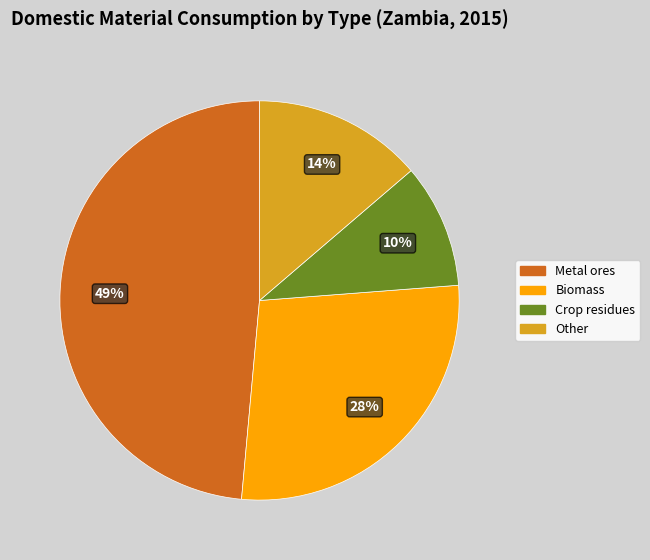

To the nearest percent, what is the difference between the largest and smallest slice percentages?

39%